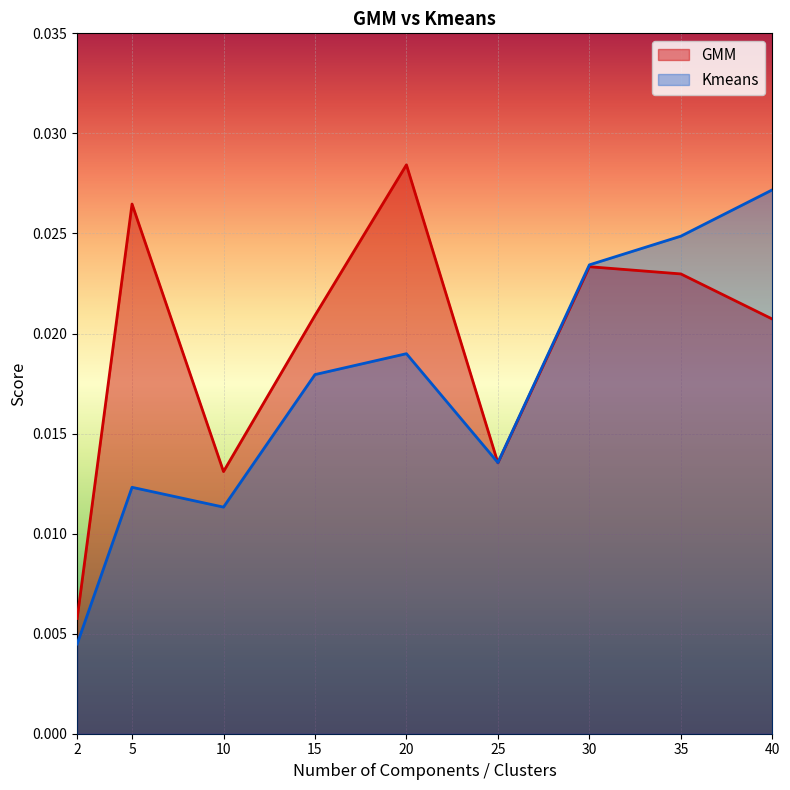

Which series ends up on top after the final intersection of GMM and Kmeans?

Kmeans